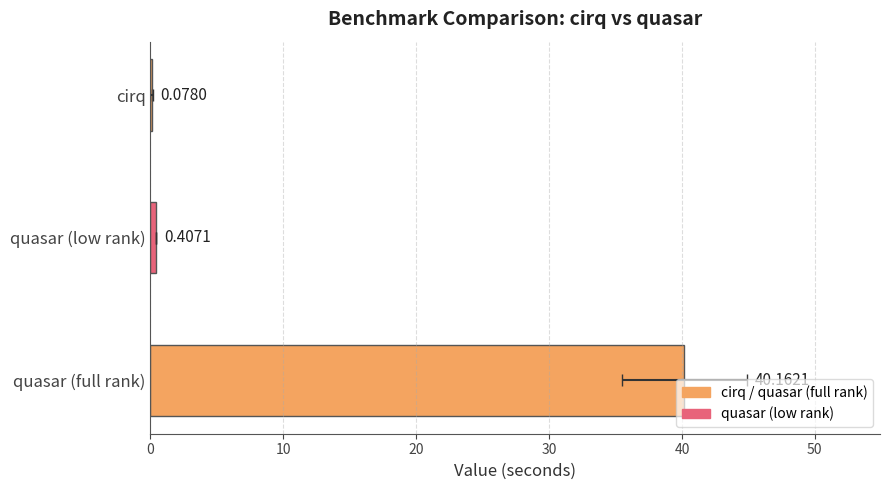

What is the change in value from quasar (low rank) to quasar (full rank)?

+39.8